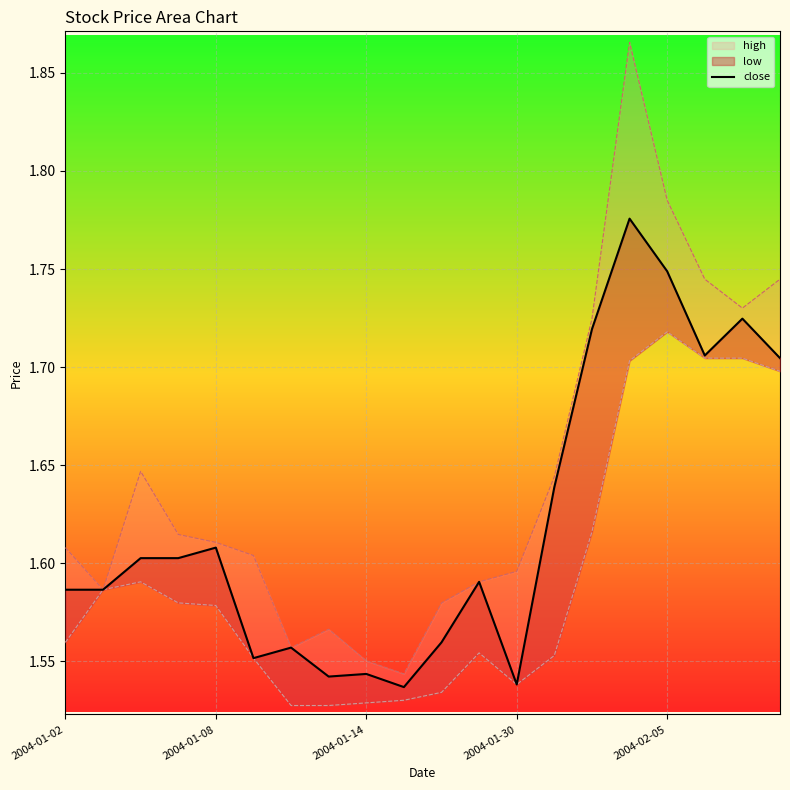

True or false: the data shows 1.7 at 18.

True